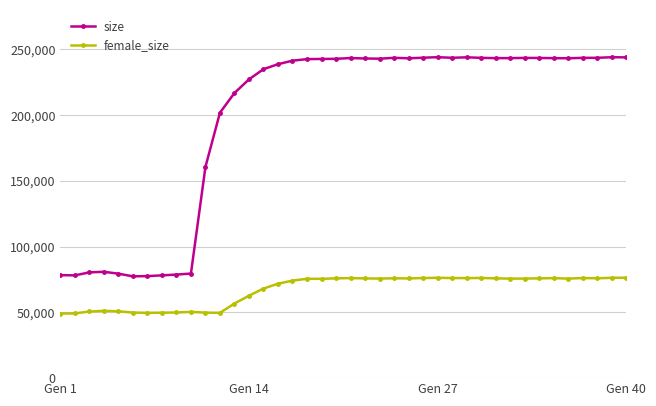

Which series has the largest total across all categories?

size